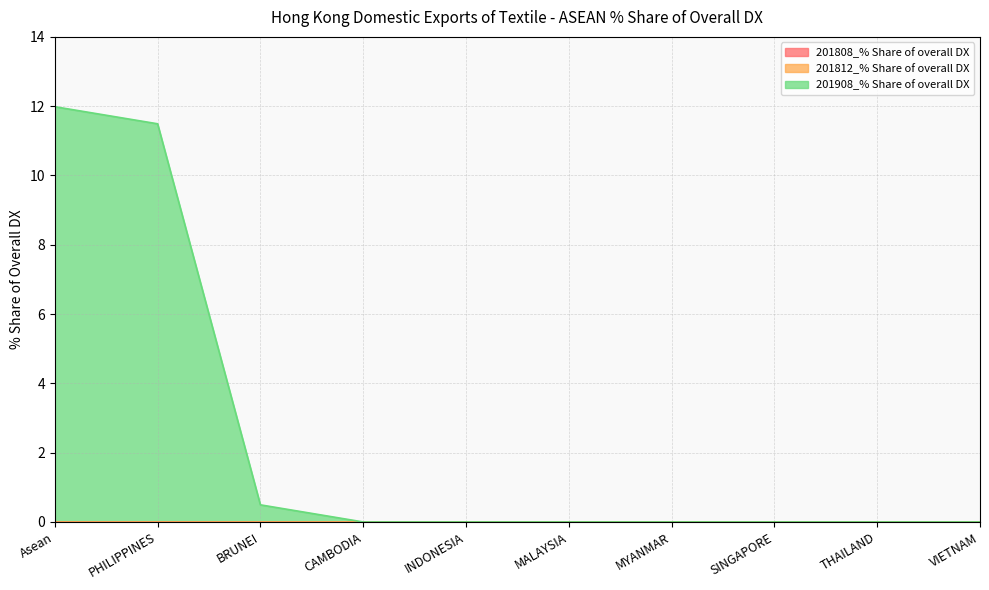

True or false: 201908_% Share of overall DX has more than 0 points higher than both neighbors.

False